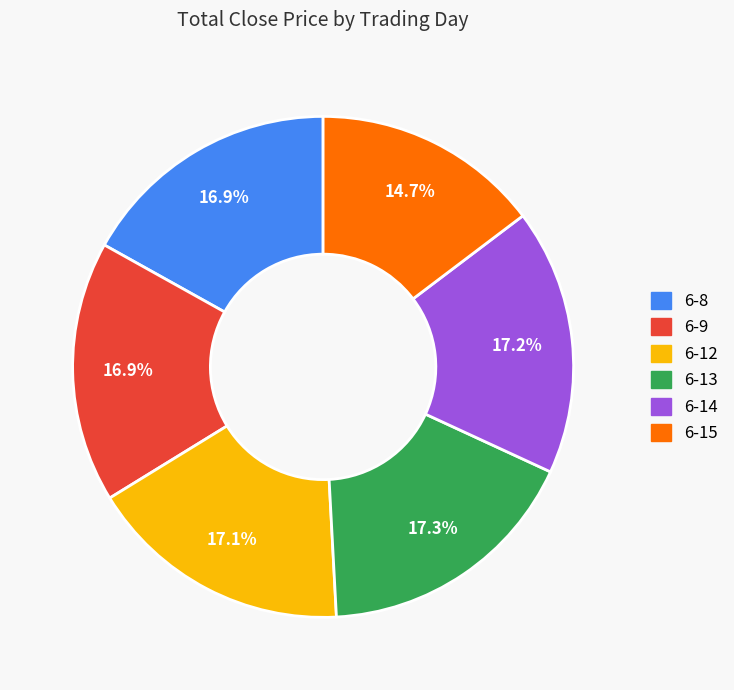

Does 6-8 account for over 50% of the chart?

No